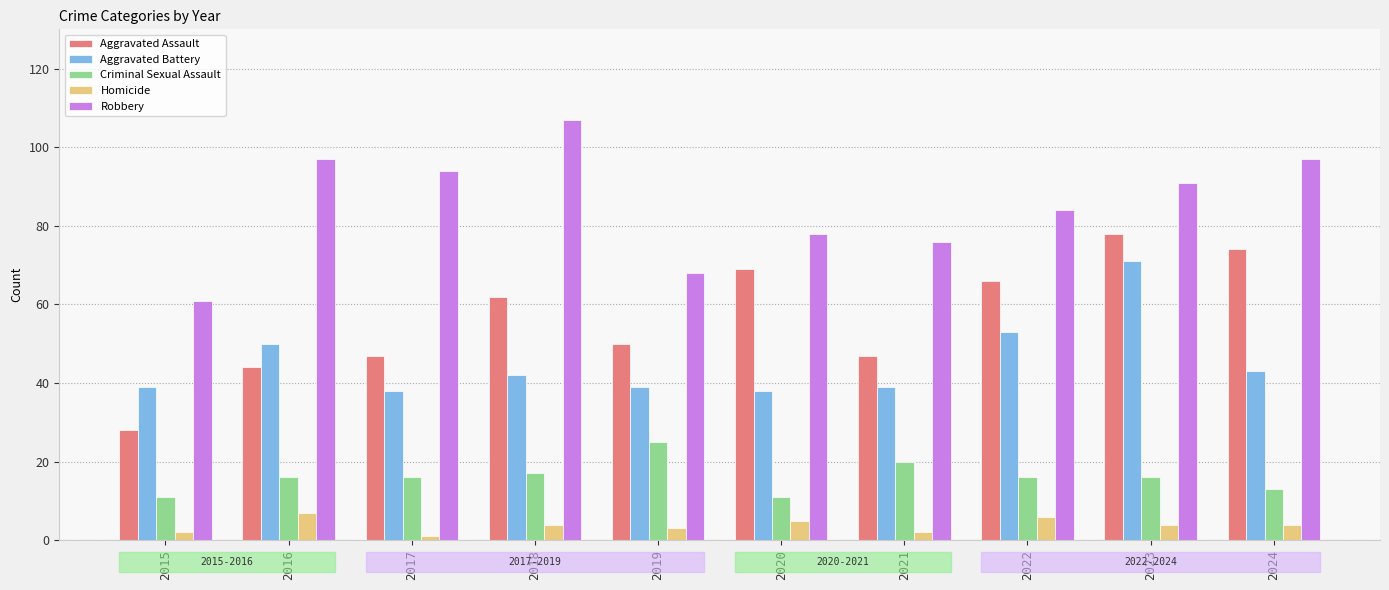

Reading left to right, what are all the values shown in this chart?

Aggravated Assault: 2015=28	2016=44	2017=47	2018=62	2019=50	2020=69	2021=47	2022=66	2023=78	2024=74
Aggravated Battery: 2015=39	2016=50	2017=38	2018=42	2019=39	2020=38	2021=39	2022=53	2023=71	2024=43
Criminal Sexual Assault: 2015=11	2016=16	2017=16	2018=17	2019=25	2020=11	2021=20	2022=16	2023=16	2024=13
Homicide: 2015=2	2016=7	2017=1	2018=4	2019=3	2020=5	2021=2	2022=6	2023=4	2024=4
Robbery: 2015=61	2016=97	2017=94	2018=107	2019=68	2020=78	2021=76	2022=84	2023=91	2024=97